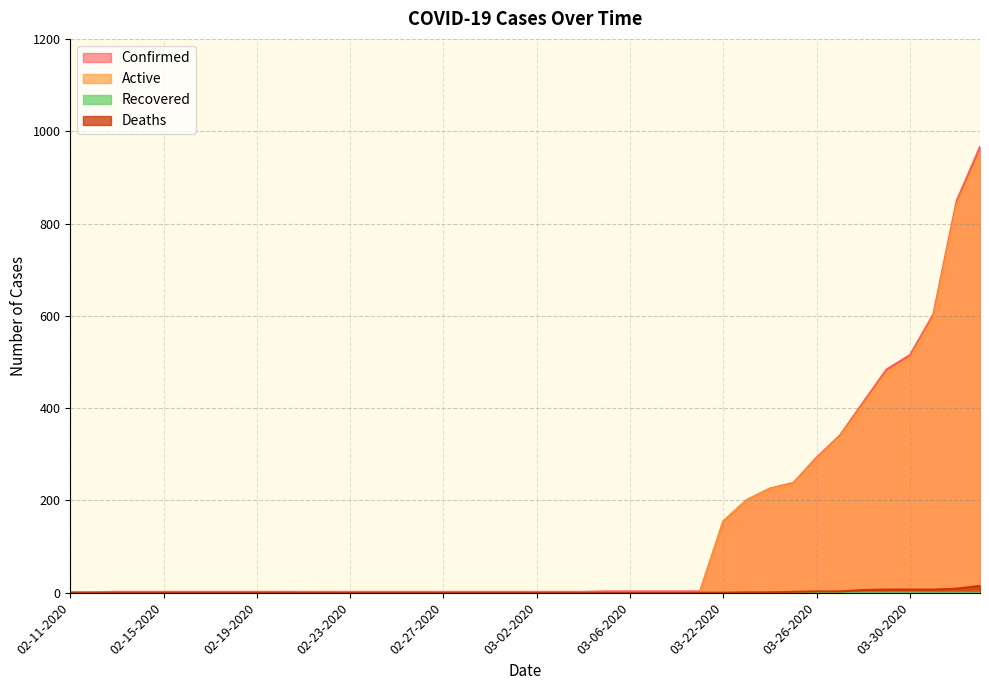

What is the greatest value displayed?

966